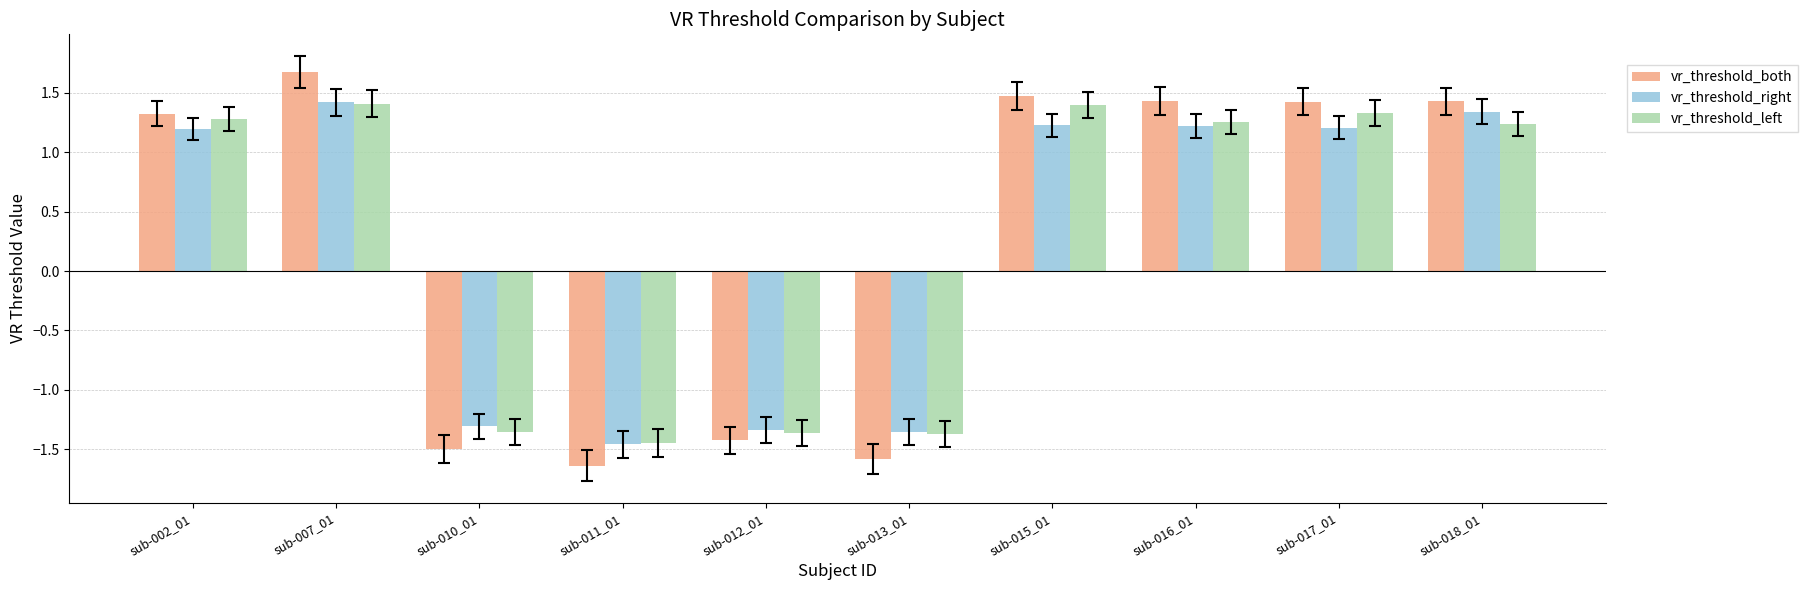

At which label does vr_threshold_left reach its minimum?

sub-011_01